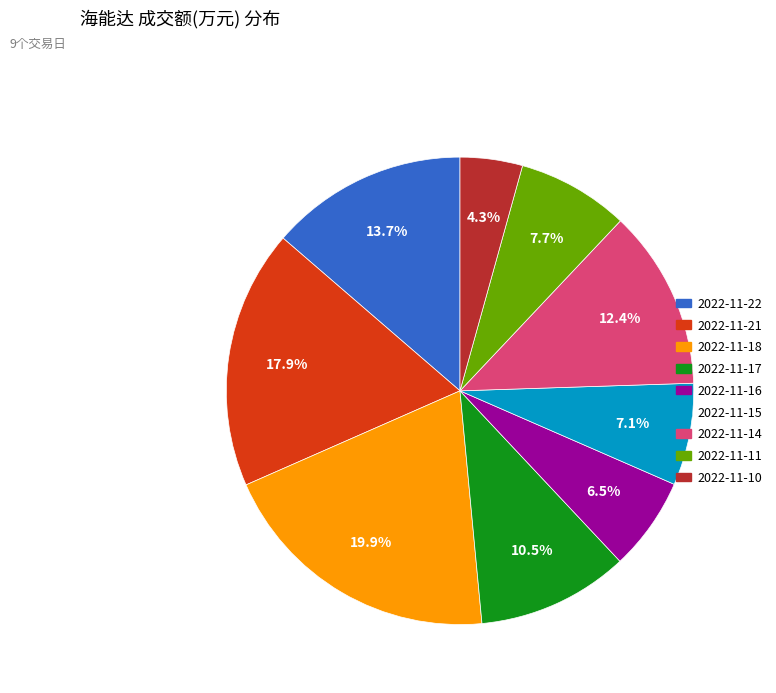

What percentage is the 2022-11-15 slice, to the nearest percent?

7%